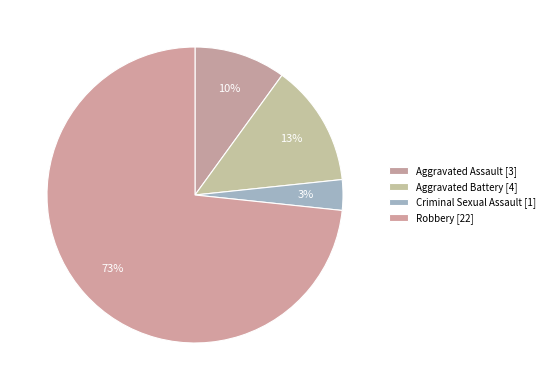

How many slices are in this pie chart?

4